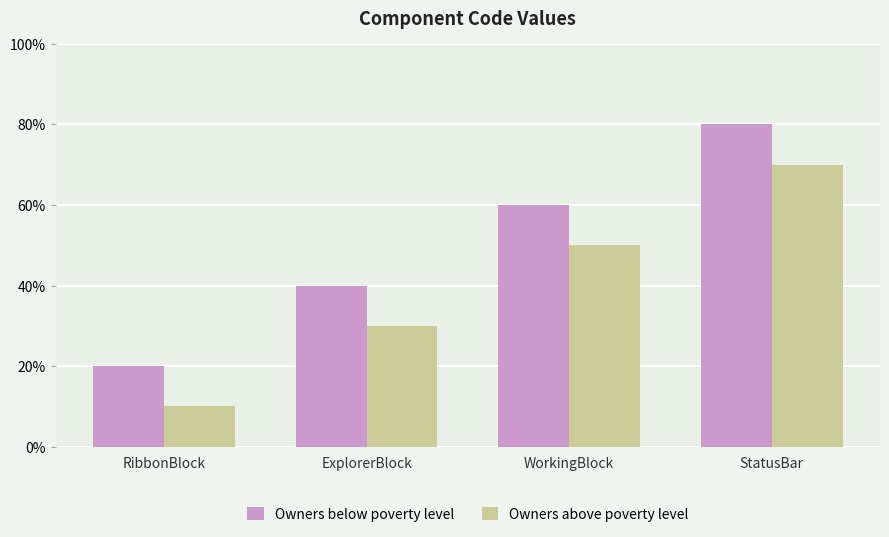

Does the chart contain any negative values?

No